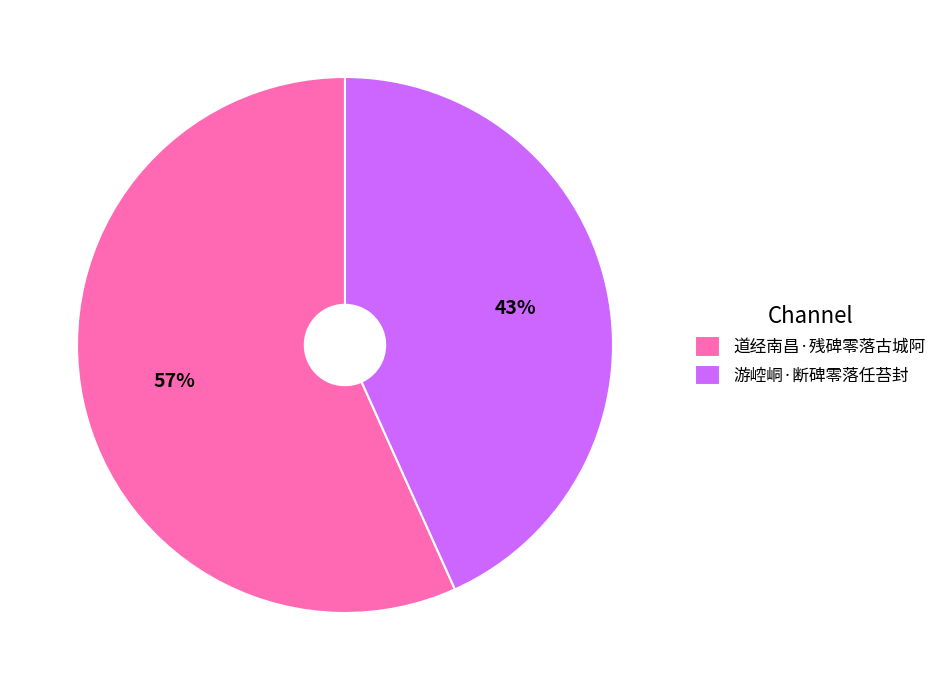

True or false: 游崆峒·断碑零落任苔封 accounts for 43% of the total.

True